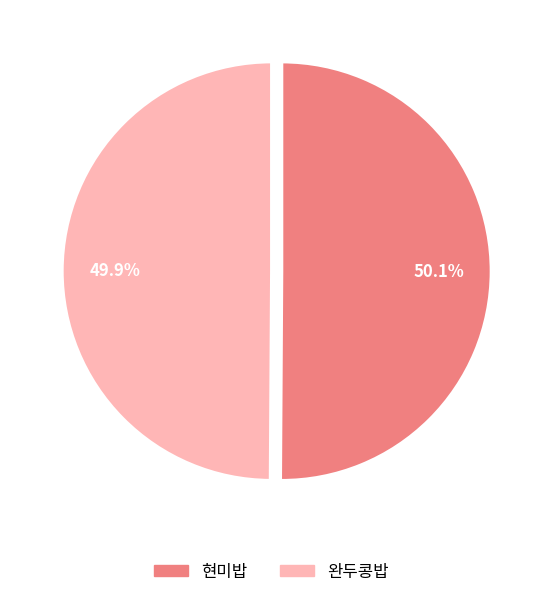

Is the sum of 완두콩밥 and 현미밥 greater than half?

Yes